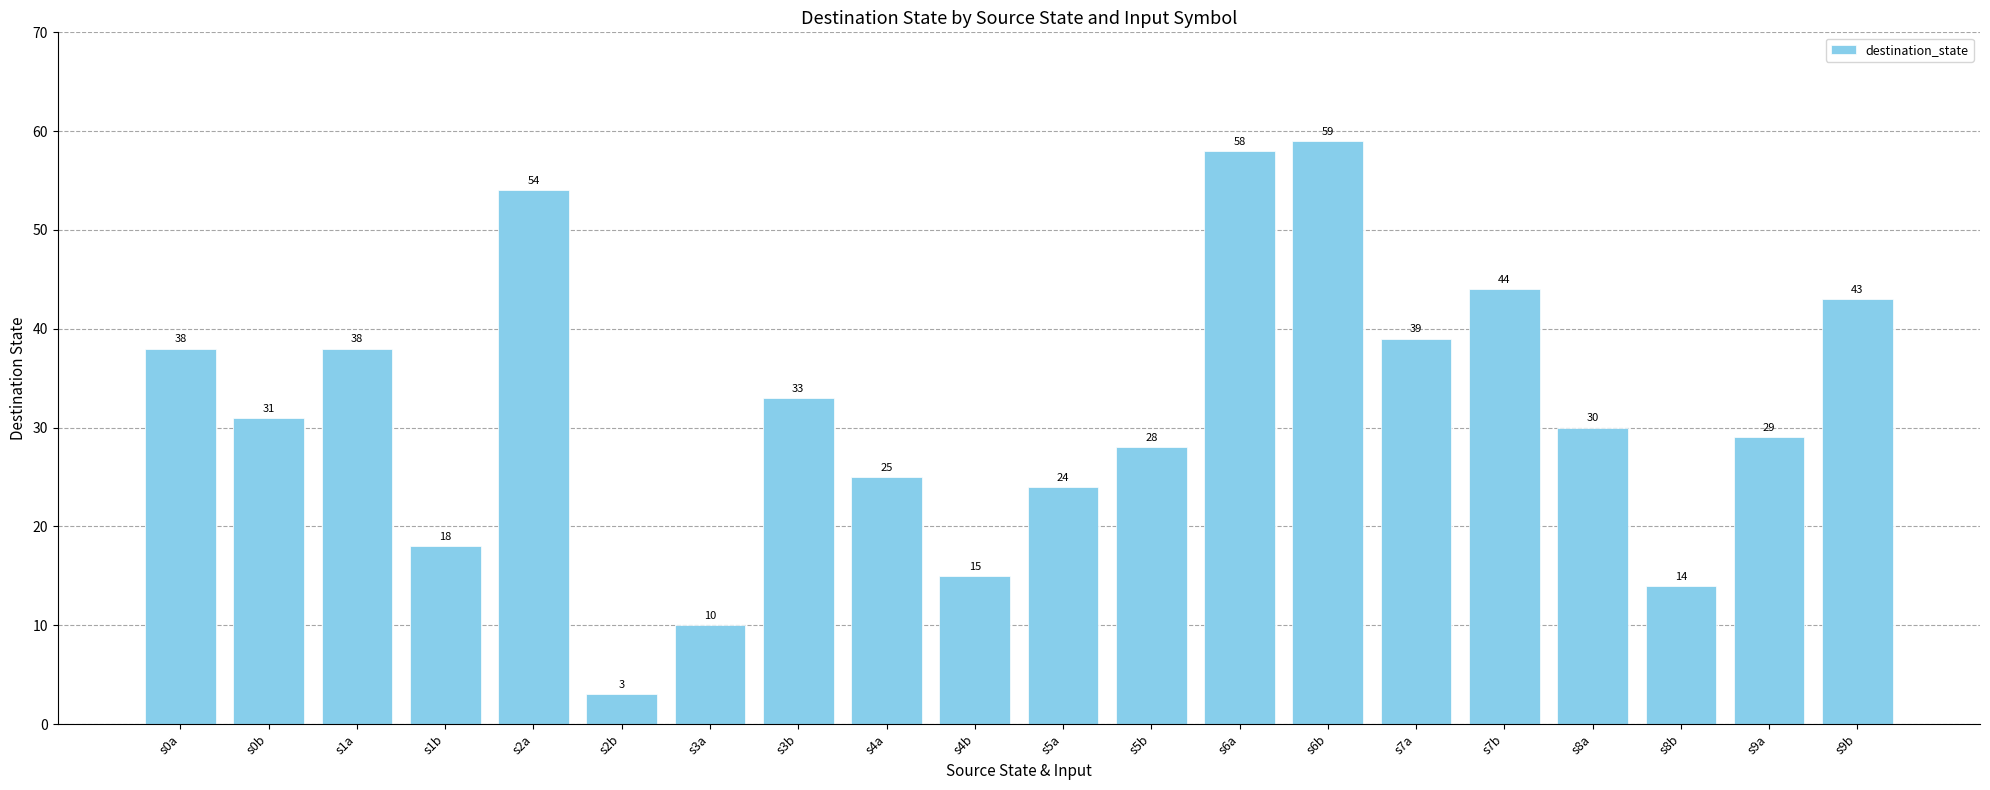

Between s3b and s2b, which is larger?

s3b